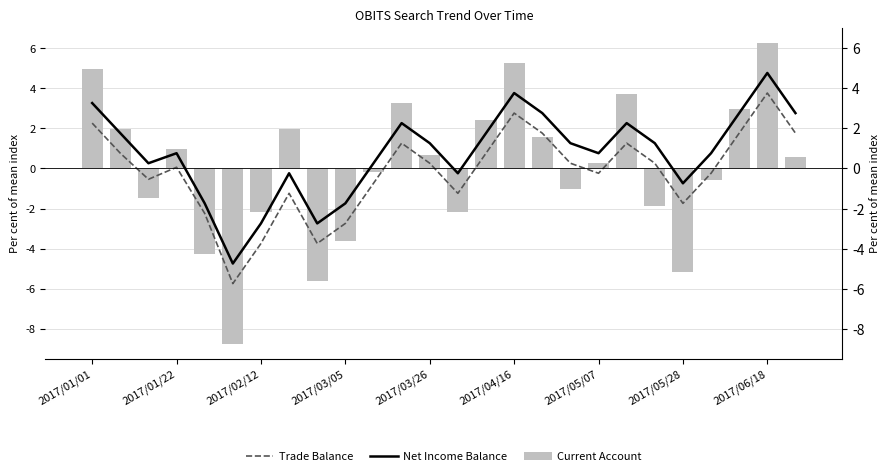

Reading left to right, list all the values displayed in this chart.

Trade Balance: 2.3	0.8	-0.5	0.1	-2.2	-5.7	-3.7	-1.2	-3.7	-2.7	-0.7	1.3	0.3	-1.2	0.8	2.8	1.8	0.3	-0.2	1.3	0.3	-1.7	-0.2	1.8	3.8	1.8
Net Income Balance: 3.3	1.8	0.3	0.8	-1.7	-4.7	-2.7	-0.2	-2.7	-1.7	0.3	2.3	1.3	-0.2	1.8	3.8	2.8	1.3	0.8	2.3	1.3	-0.7	0.8	2.8	4.8	2.8
Current Account: 5.0	2.0	-1.4	1.0	-4.2	-8.7	-2.2	2.0	-5.6	-3.6	-0.2	3.3	0.7	-2.2	2.4	5.3	1.6	-1.0	0.3	3.7	-1.9	-5.2	-0.6	3.0	6.3	0.6